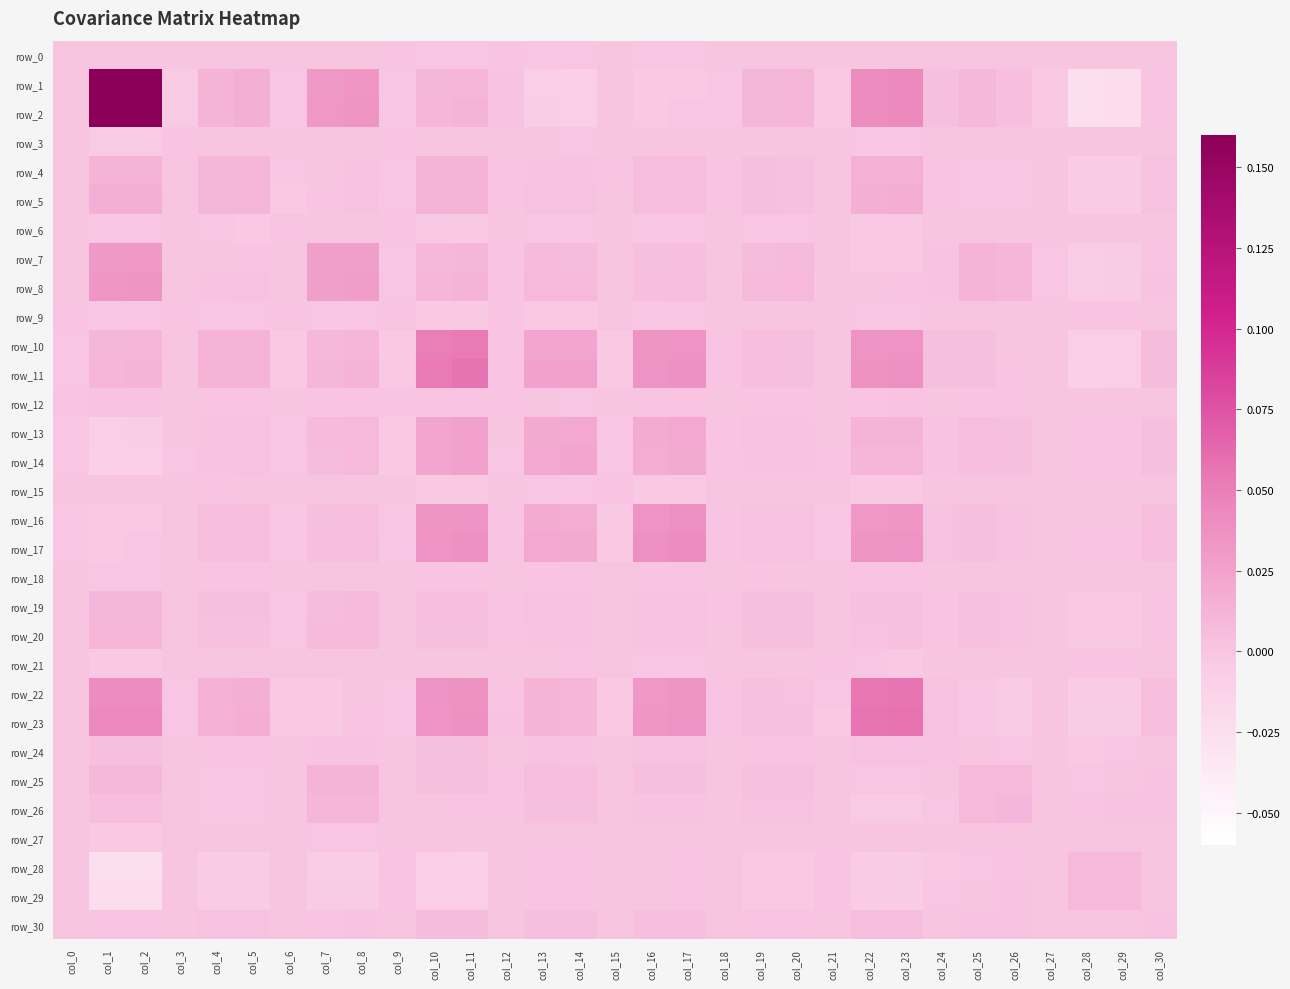

Between col_6 and col_25, which series saw the biggest shift?

row_8